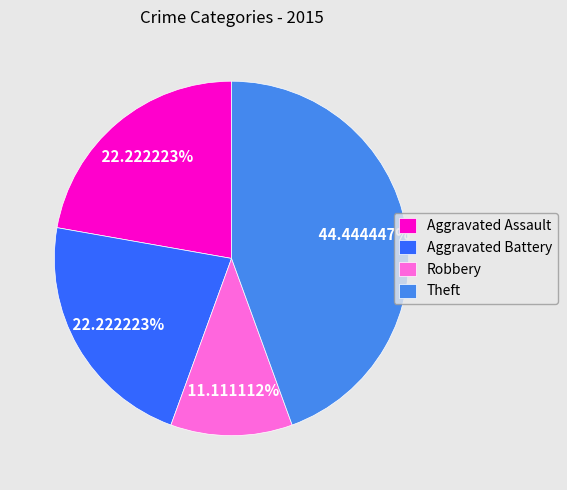

Count the number of slices in the pie.

4